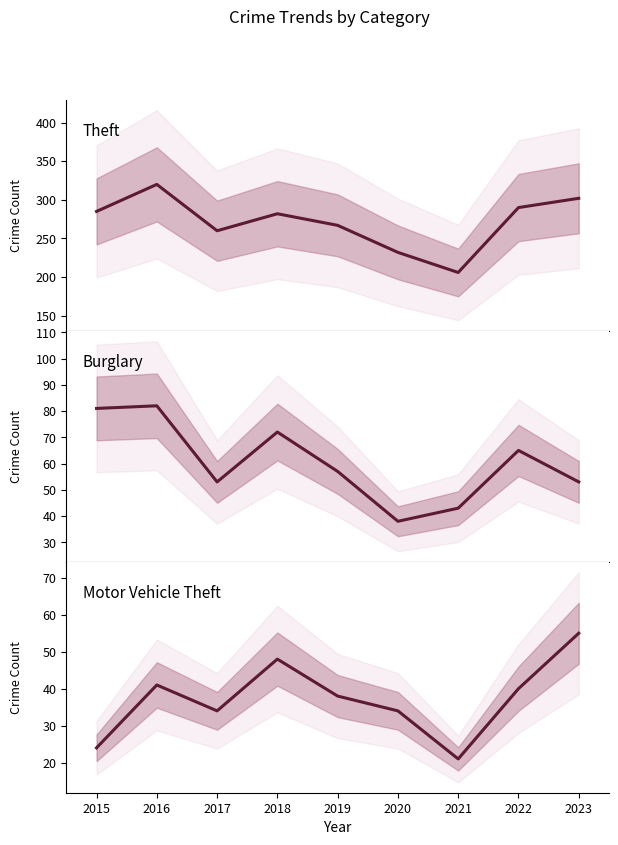

List the series in order of their peak value, highest first.

Theft, Burglary, Motor Vehicle Theft